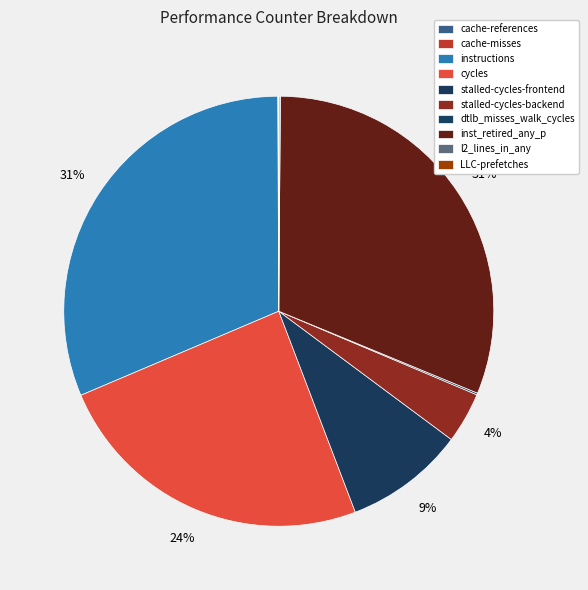

Rank the categories by value from highest to lowest.

instructions, inst_retired_any_p, cycles, stalled-cycles-frontend, stalled-cycles-backend, dtlb_misses_walk_cycles, l2_lines_in_any, cache-references, LLC-prefetches, cache-misses